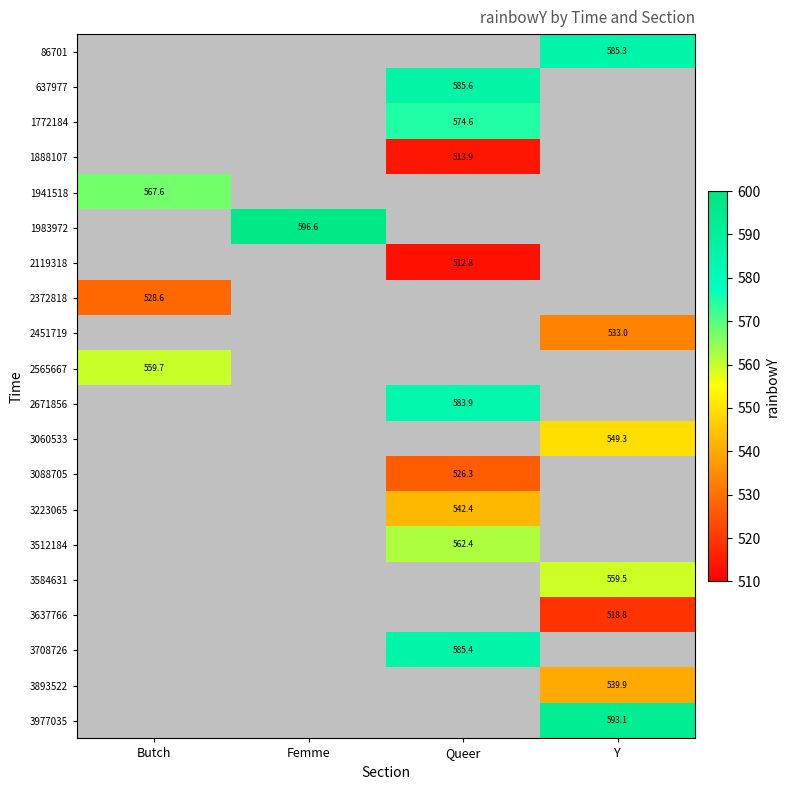

At which category does the chart reach its minimum across all series?

Queer